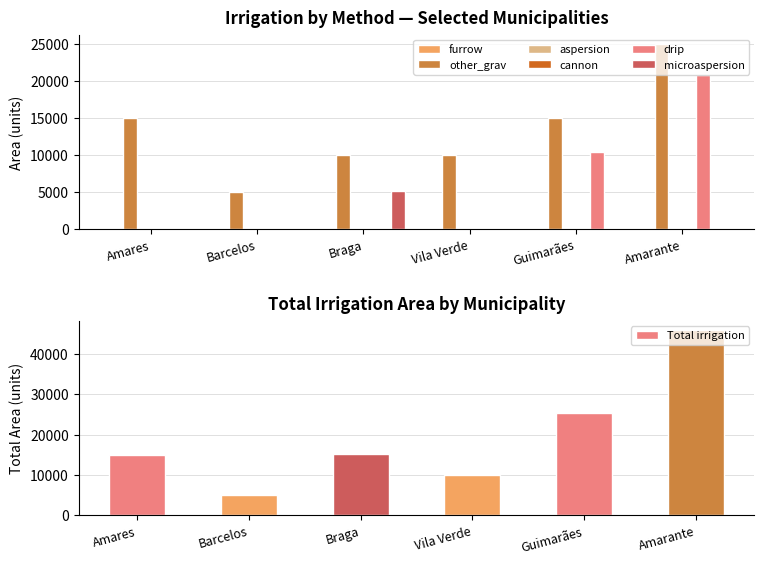

At which category is the sum across all series the highest?

Amarante